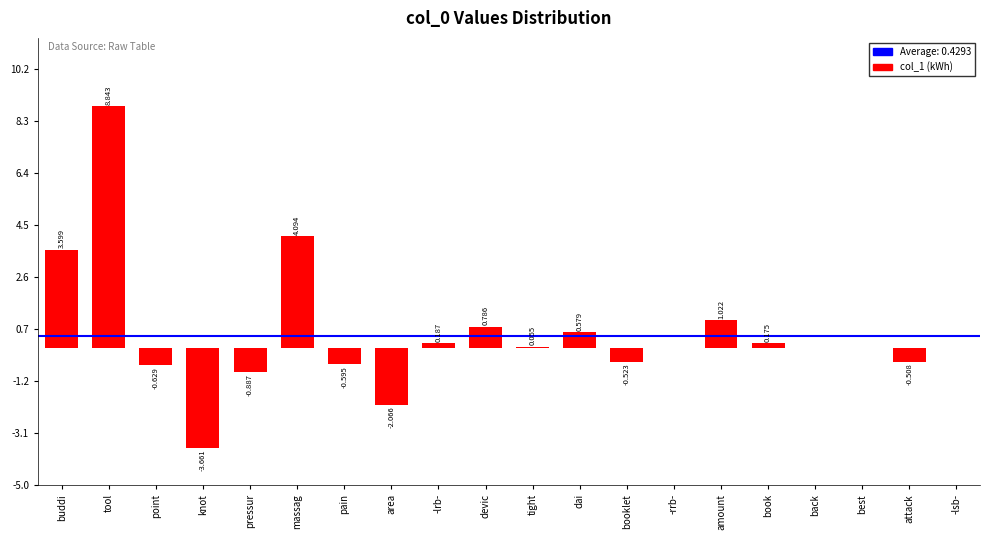

Which category has the highest value across all series?

tool